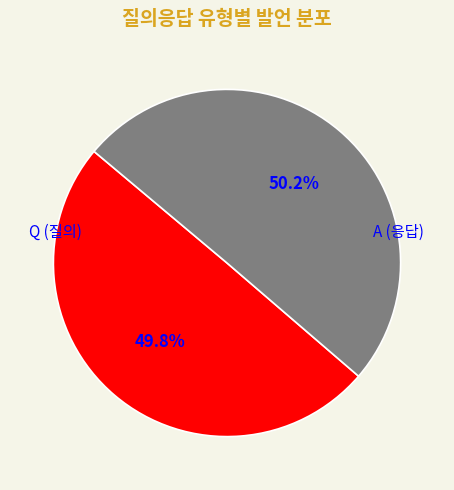

What percentage is NOT represented by Q?

50.2%